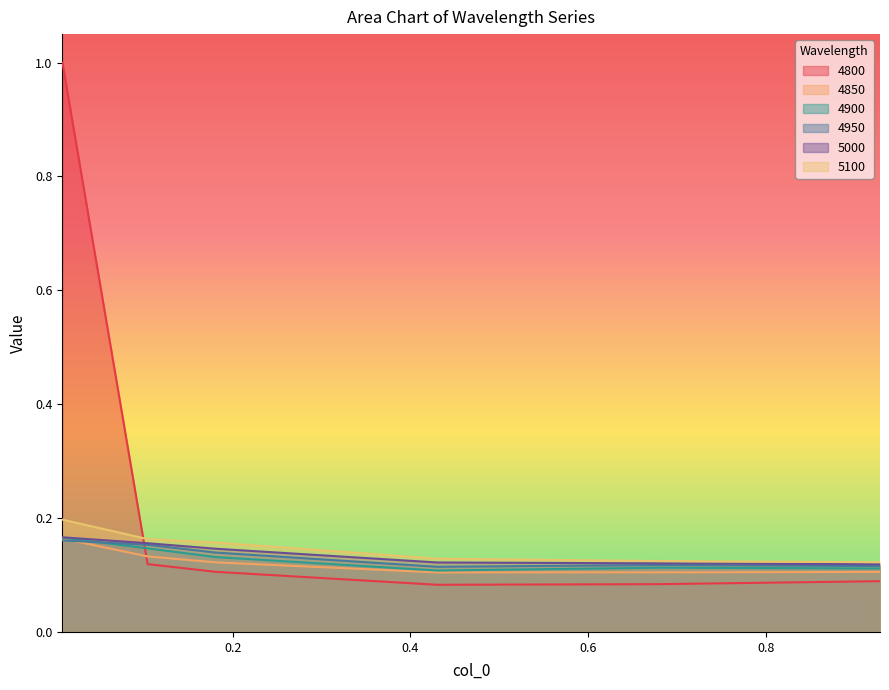

Reading right to left, transcribe all the data shown in this chart.

4800: 0.9287671232876712=0.1	0.6794520547945205=0.1	0.4301369863013699=0.1	0.1808219178082192=0.1	0.1041095890410959=0.1	0.00821917808219178=1.0
4850: 0.9287671232876712=0.1	0.6794520547945205=0.1	0.4301369863013699=0.1	0.1808219178082192=0.1	0.1041095890410959=0.1	0.00821917808219178=0.2
4900: 0.9287671232876712=0.1	0.6794520547945205=0.1	0.4301369863013699=0.1	0.1808219178082192=0.1	0.1041095890410959=0.1	0.00821917808219178=0.2
4950: 0.9287671232876712=0.1	0.6794520547945205=0.1	0.4301369863013699=0.1	0.1808219178082192=0.1	0.1041095890410959=0.2	0.00821917808219178=0.2
5000: 0.9287671232876712=0.1	0.6794520547945205=0.1	0.4301369863013699=0.1	0.1808219178082192=0.1	0.1041095890410959=0.2	0.00821917808219178=0.2
5100: 0.9287671232876712=0.1	0.6794520547945205=0.1	0.4301369863013699=0.1	0.1808219178082192=0.2	0.1041095890410959=0.2	0.00821917808219178=0.2